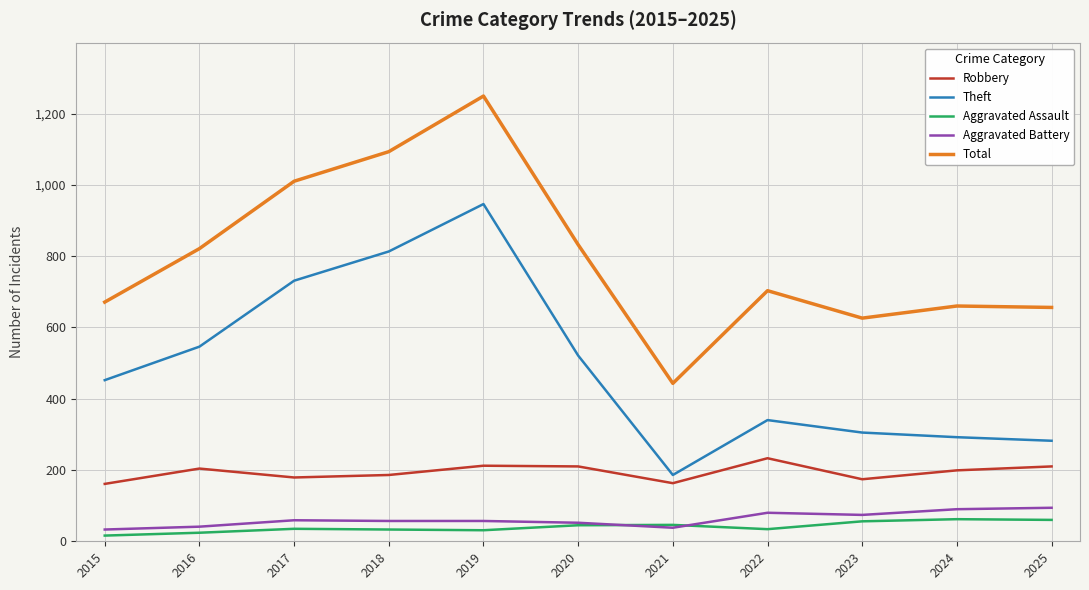

Which series has the widest spread of values?

Total